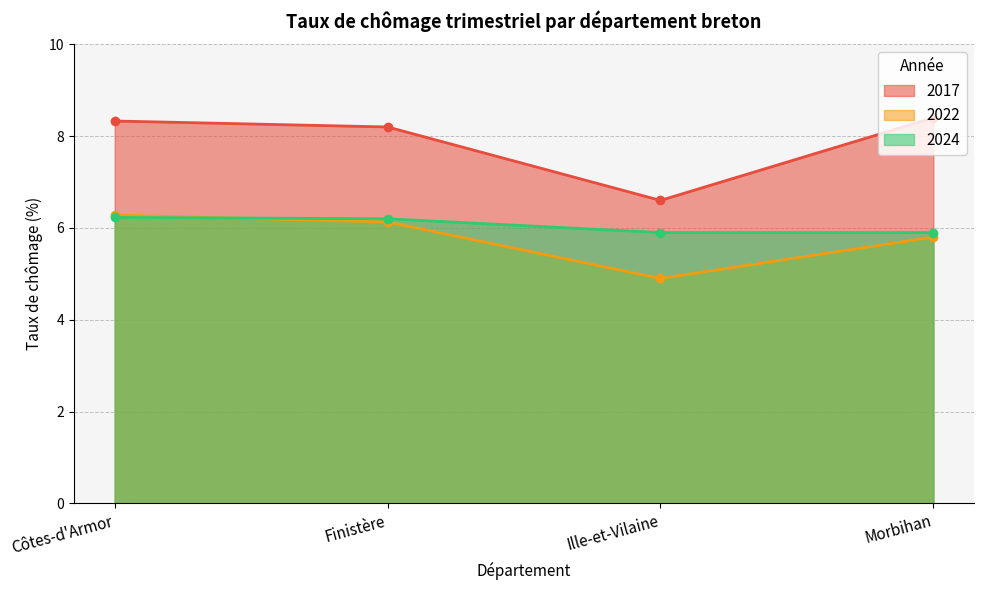

Which label corresponds to the largest value in the chart?

Morbihan